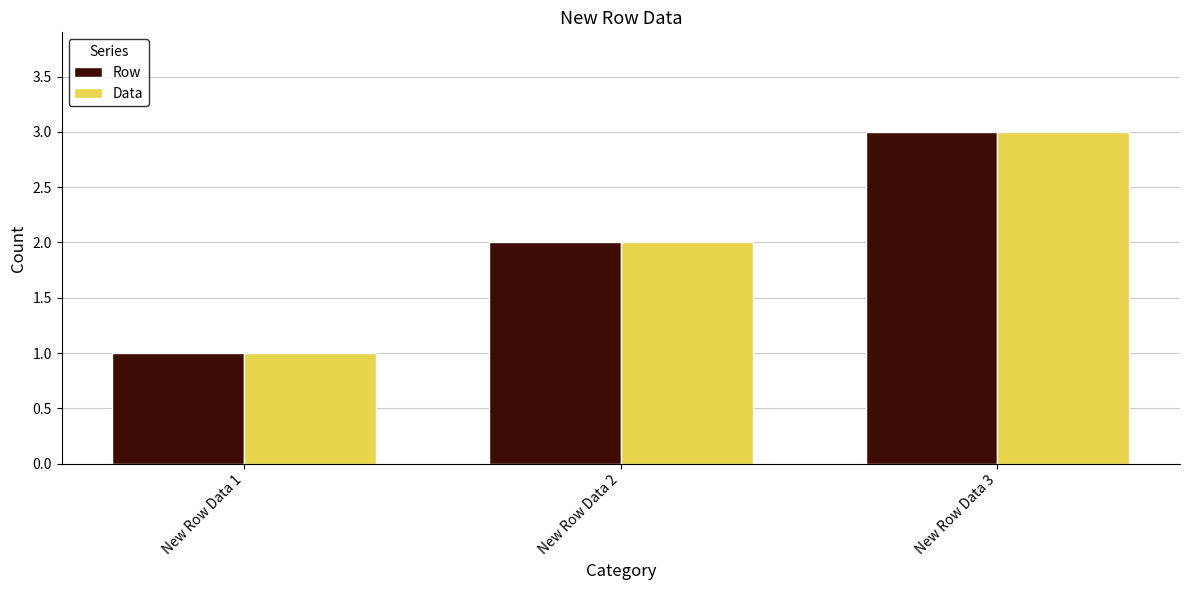

Is it true that Data equals 3 at New Row Data 3?

True